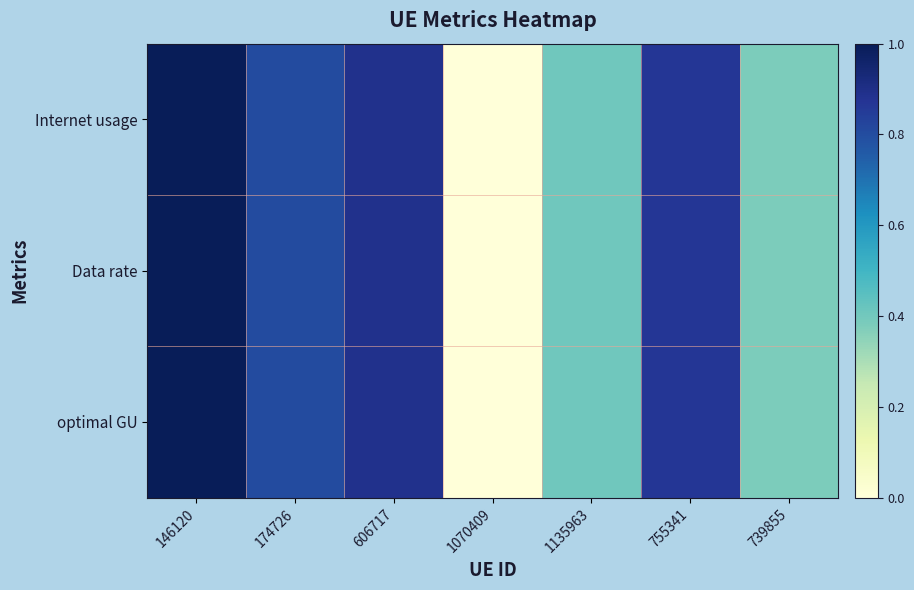

Count the number of data series in this chart.

3